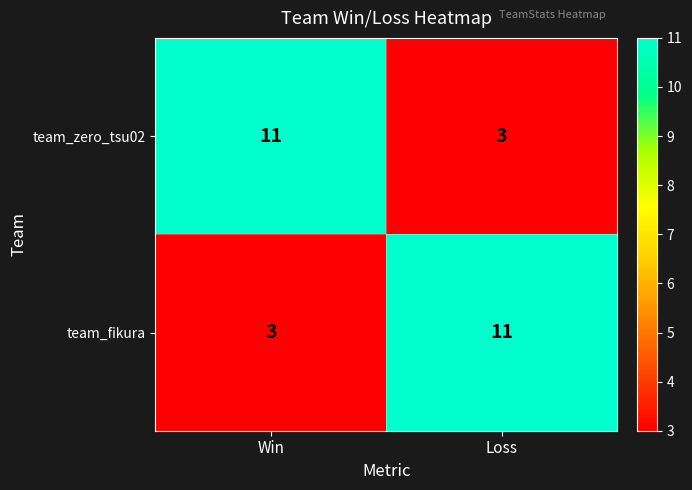

What value does the team_fikura series have at Loss?

11